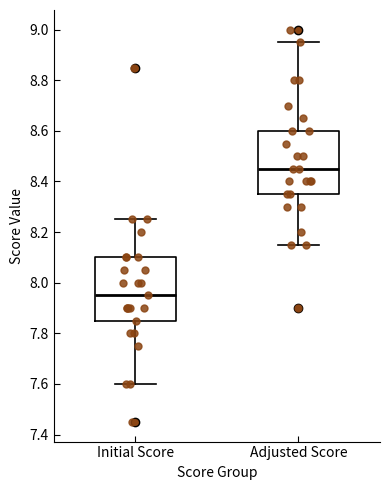

Which box has the lowest median line?

Initial Score